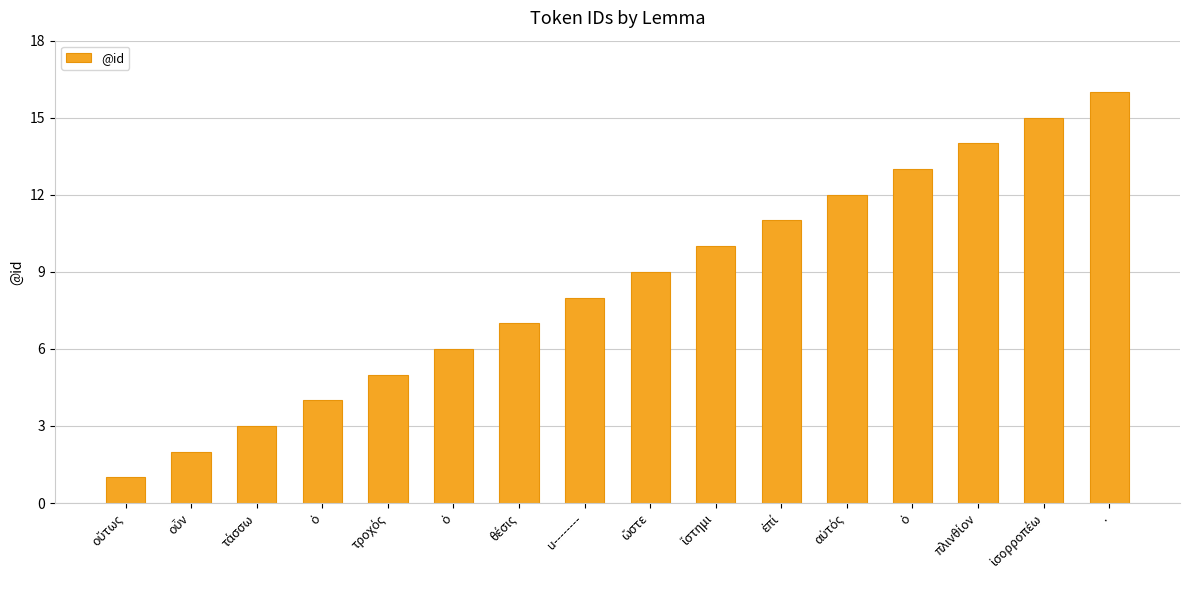

Reading left to right, list all the values displayed in this chart.

οὕτως=1	οὖν=2	τάσσω=3	ὁ=4	τροχός=5	ὁ=6	θέσις=7	u--------=8	ὥστε=9	ἵστημι=10	ἐπί=11	αὐτός=12	ὁ=13	πλινθίον=14	ἰσορροπέω=15	.=16